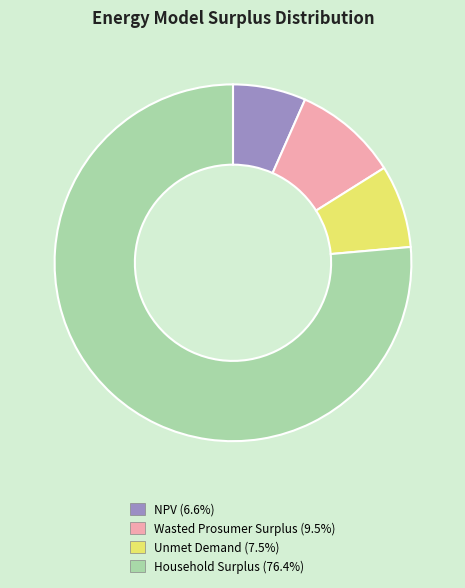

Approximately how many times larger is the value at Unmet Demand compared to Wasted Prosumer Surplus?

0.8